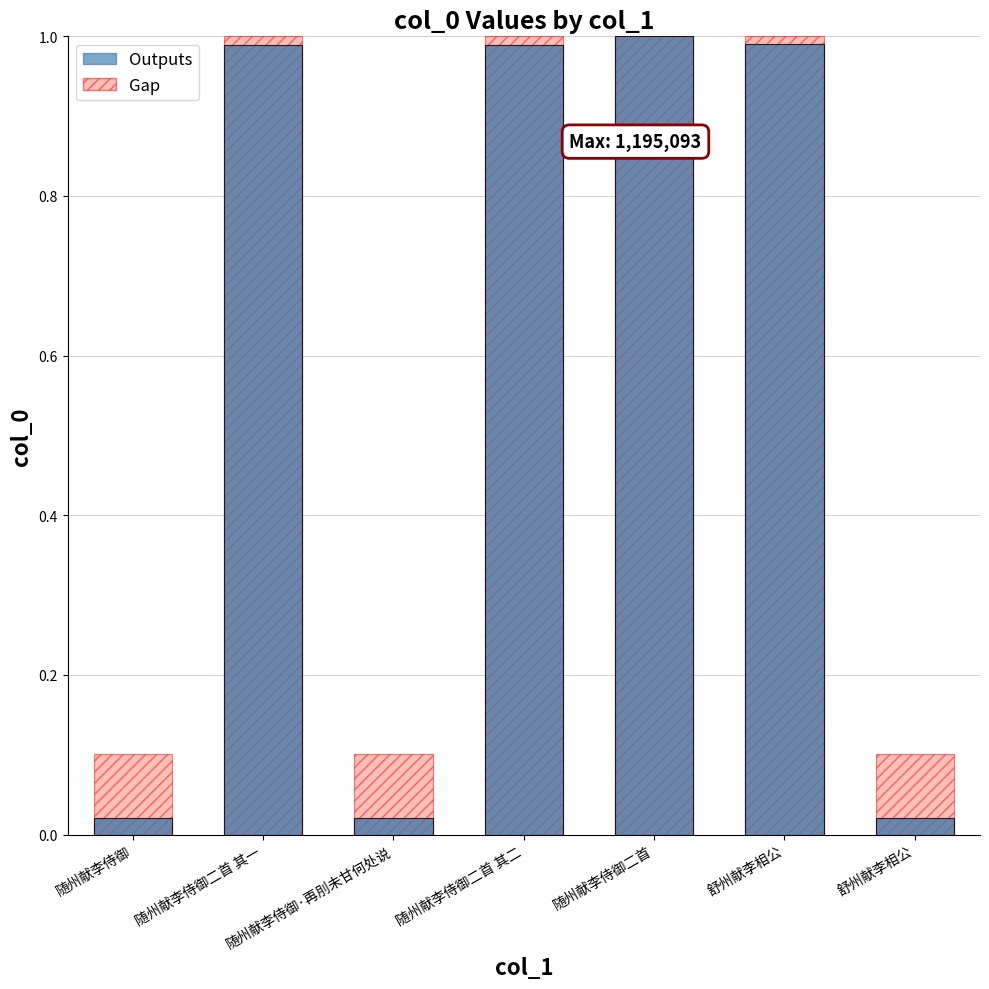

Rank the series by their average value, from highest to lowest.

Gap, Outputs